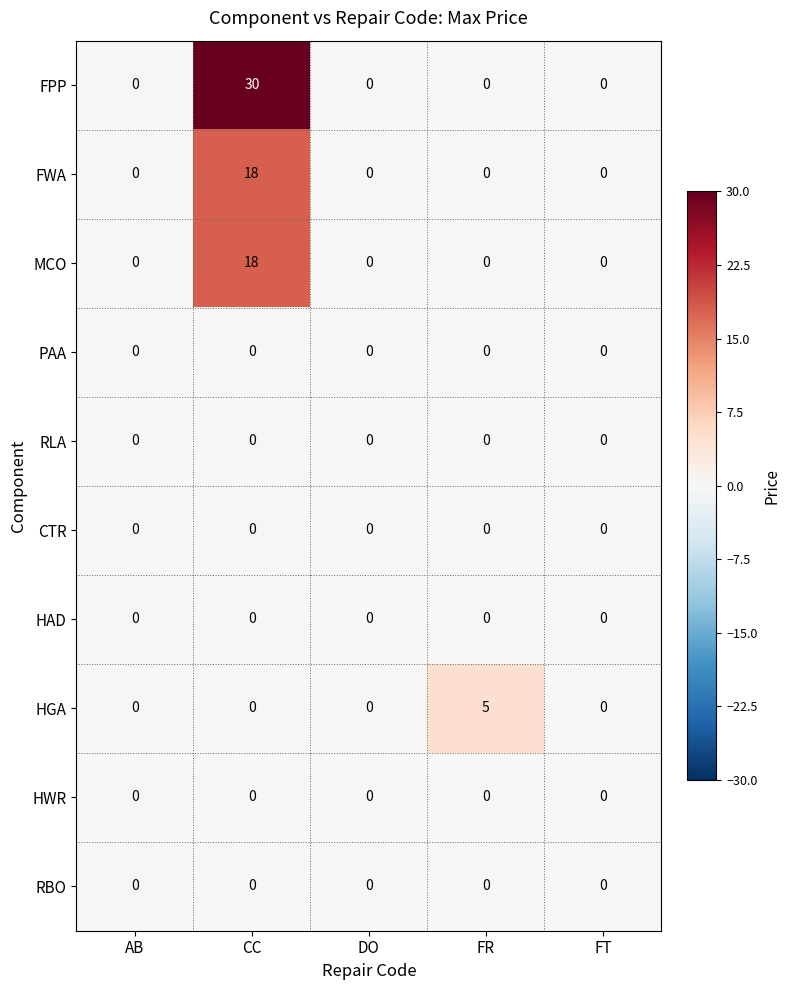

What is the total value across all series at FR?

5